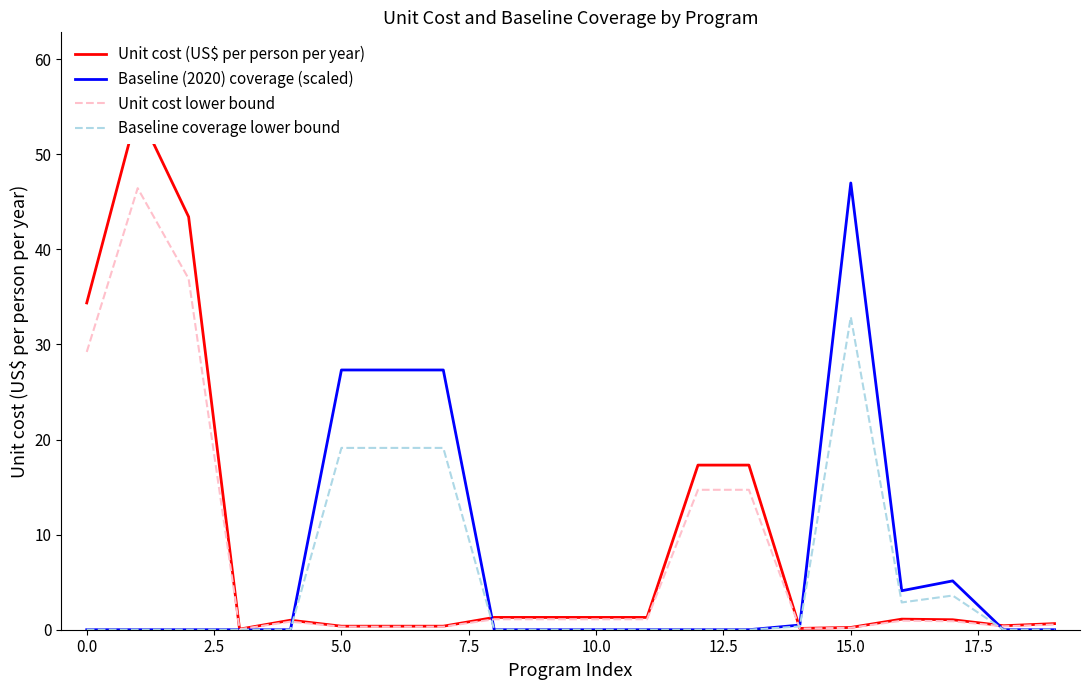

True or false: Baseline coverage lower bound has a value of 0.0 at 10.0.

True